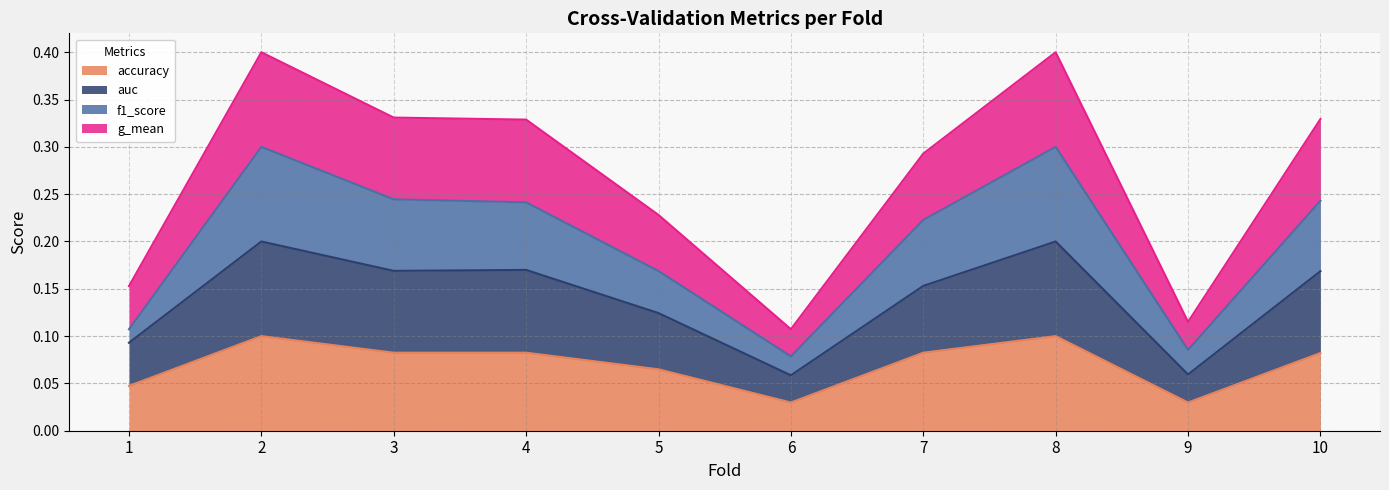

Rank the categories by accuracy value from lowest to highest.

6, 9, 1, 5, 10, 3, 4, 7, 2, 8